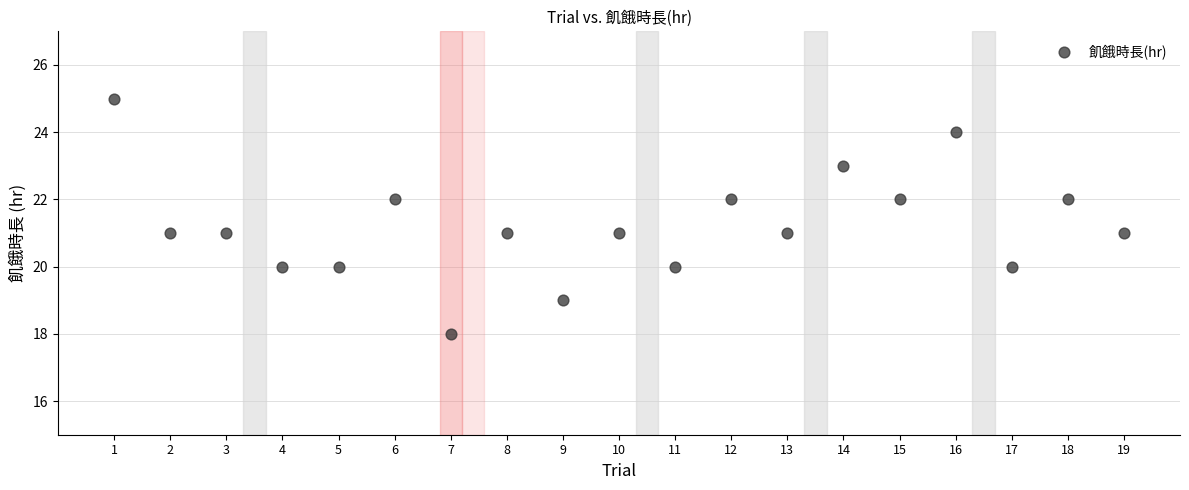

What is the range of X values (max minus min)?

18